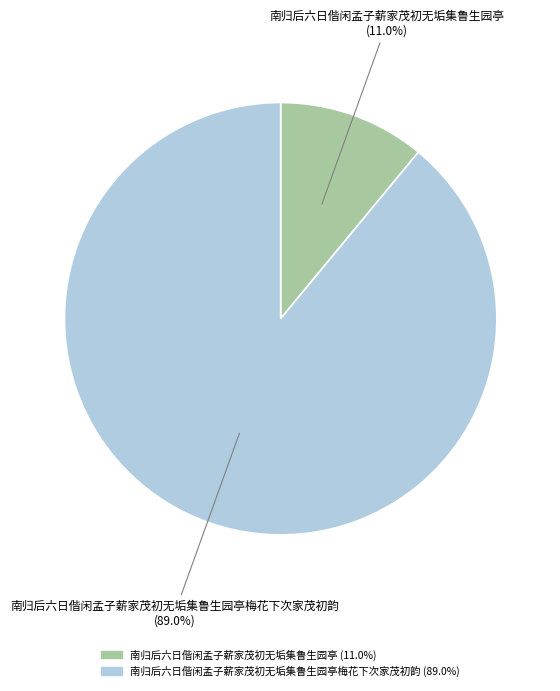

Is there any slice that represents more than half of the pie?

Yes